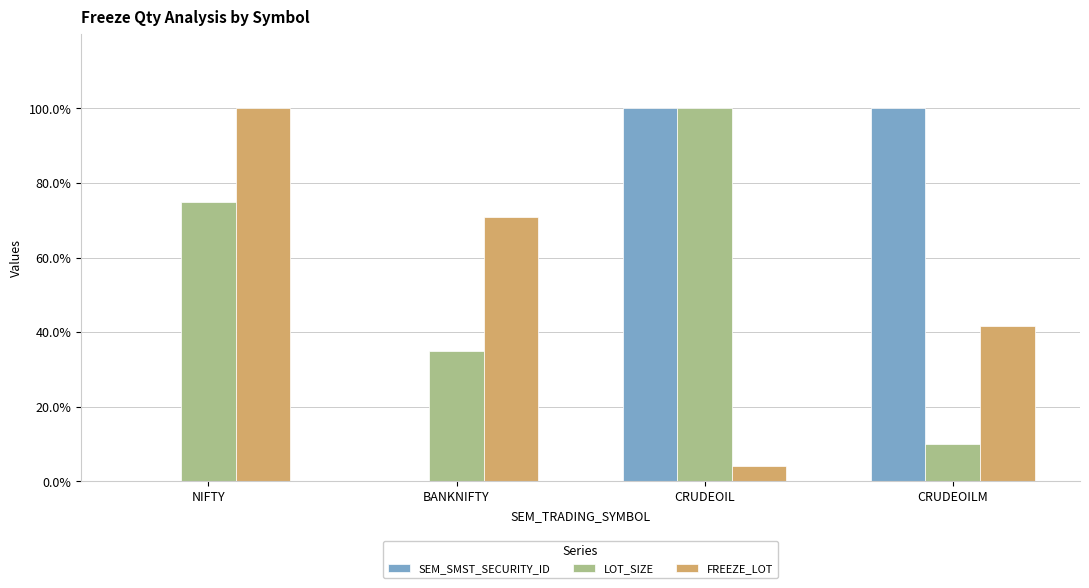

At which label does SEM_SMST_SECURITY_ID first exceed 99?

CRUDEOIL